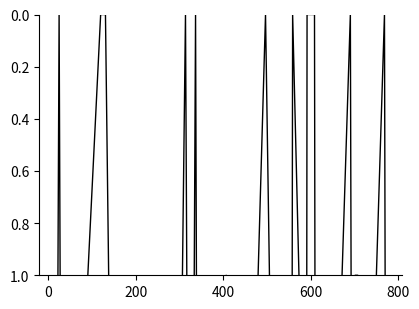

How many lines are shown in the chart?

1